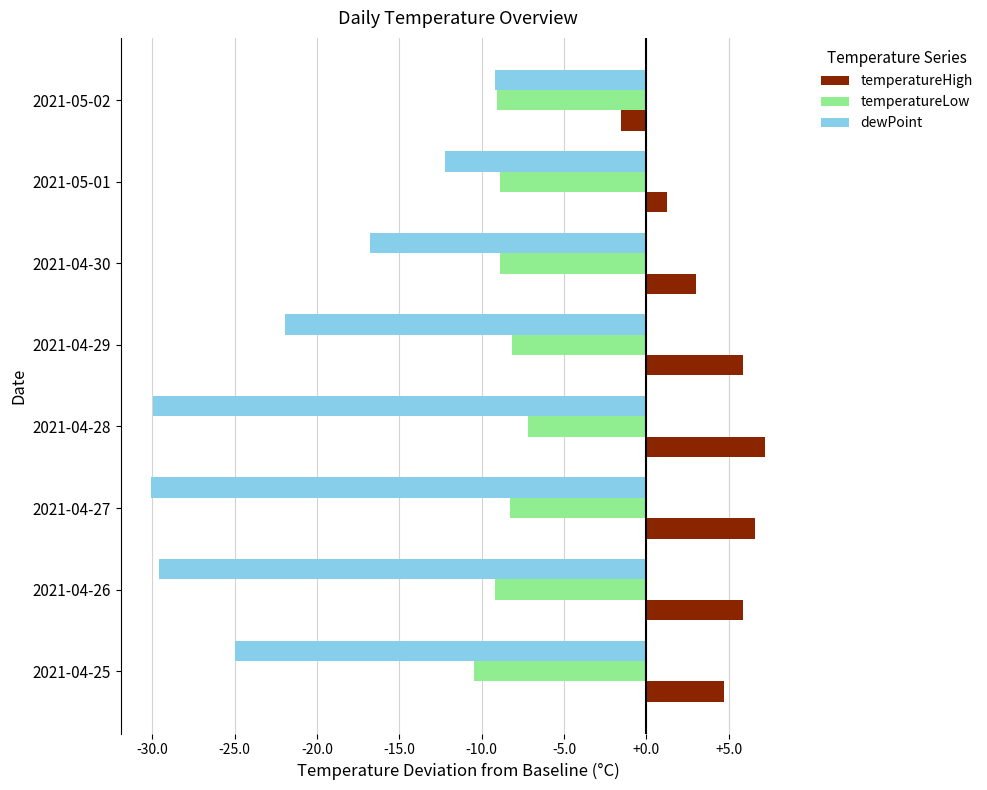

Rank the series by their average value, from lowest to highest.

dewPoint, temperatureLow, temperatureHigh